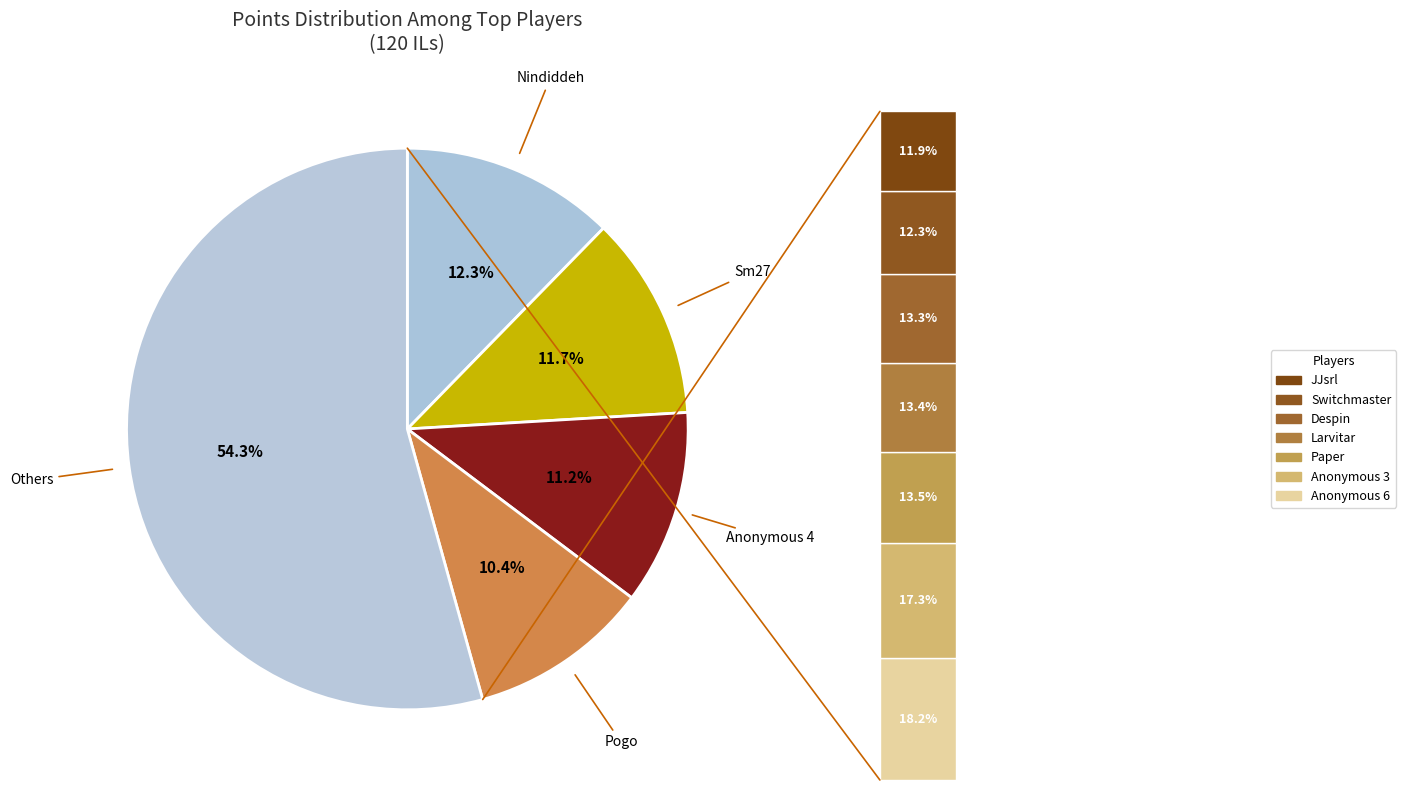

To the nearest percent, what is the combined percentage of Sm27 and Larvitar?

19%